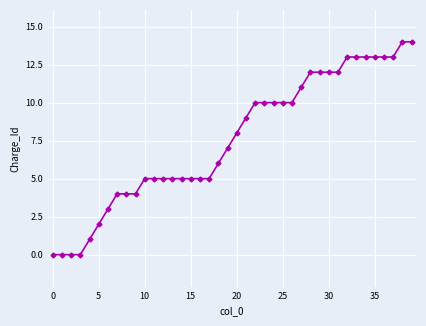

What is the difference between the second highest and second lowest values?

14